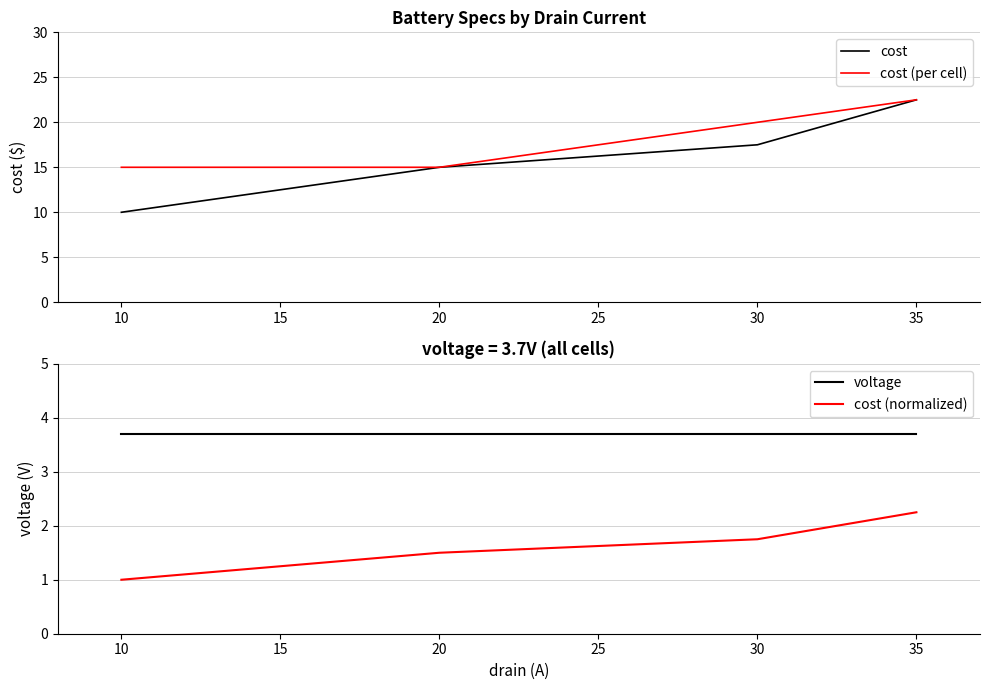

Does the chart have visible grid lines?

Yes